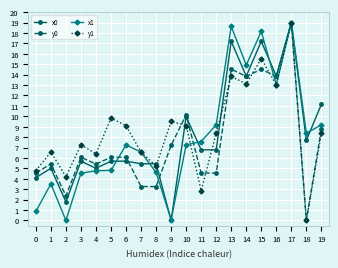

What is the difference between the second highest and second lowest values in the y1 series?

12.7